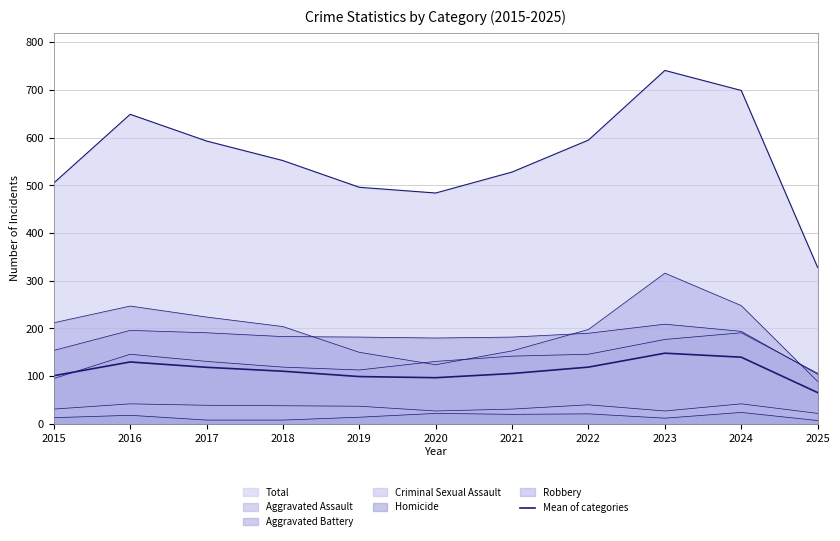

What is the difference between the maximum and minimum values?

82.6